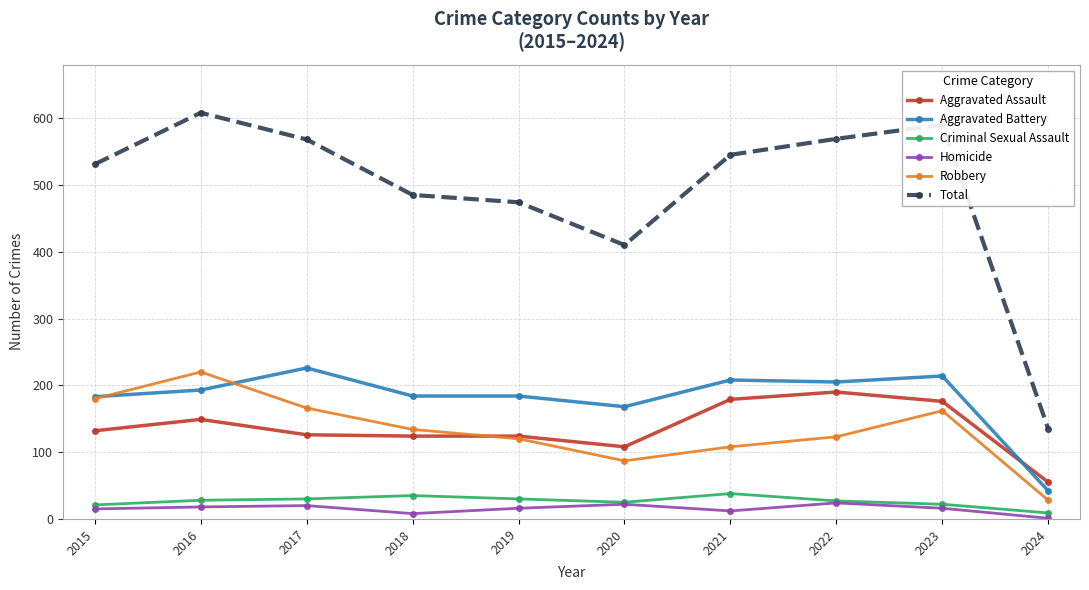

What is the difference between the maximum and minimum values in the Aggravated Battery series?

184